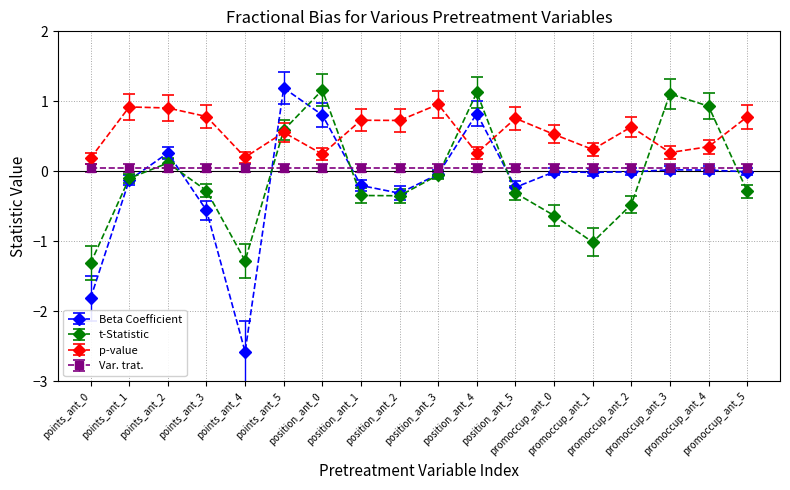

Count the number of data series in this chart.

4